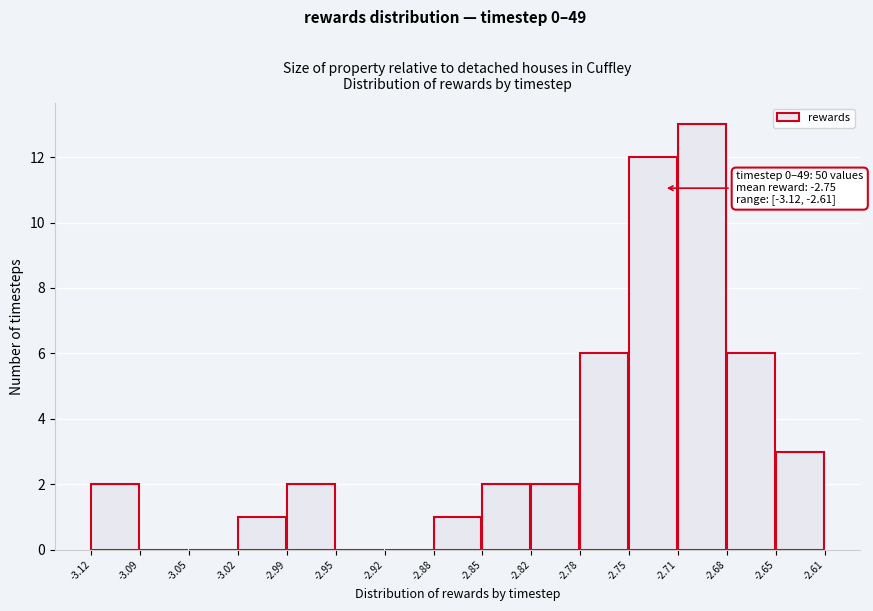

Over which range of the x-axis is the bar tallest?

-2.71 to -2.68